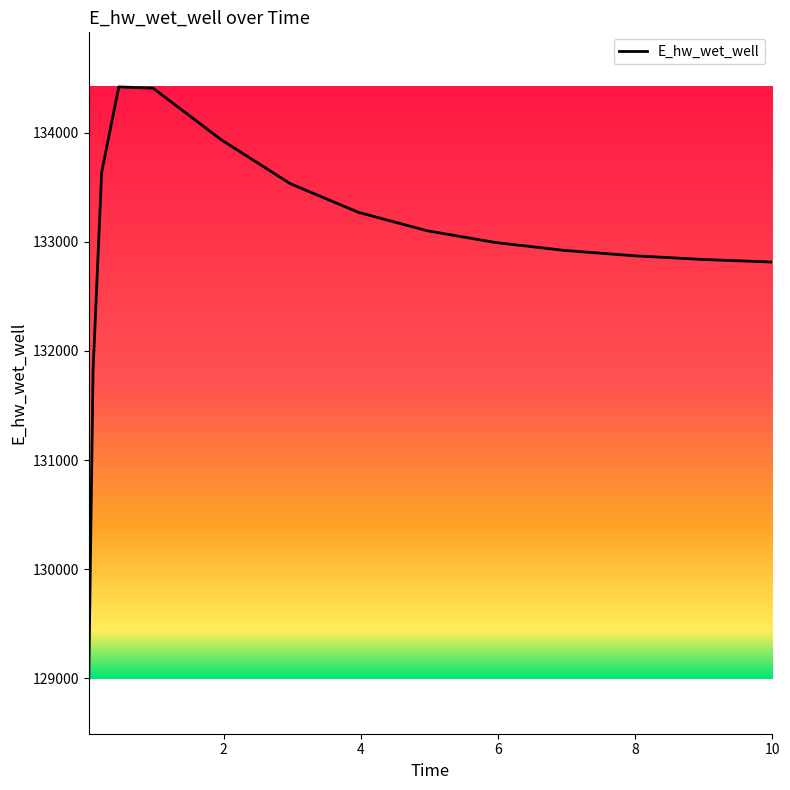

What is the minimum value shown in the chart?

128992.8